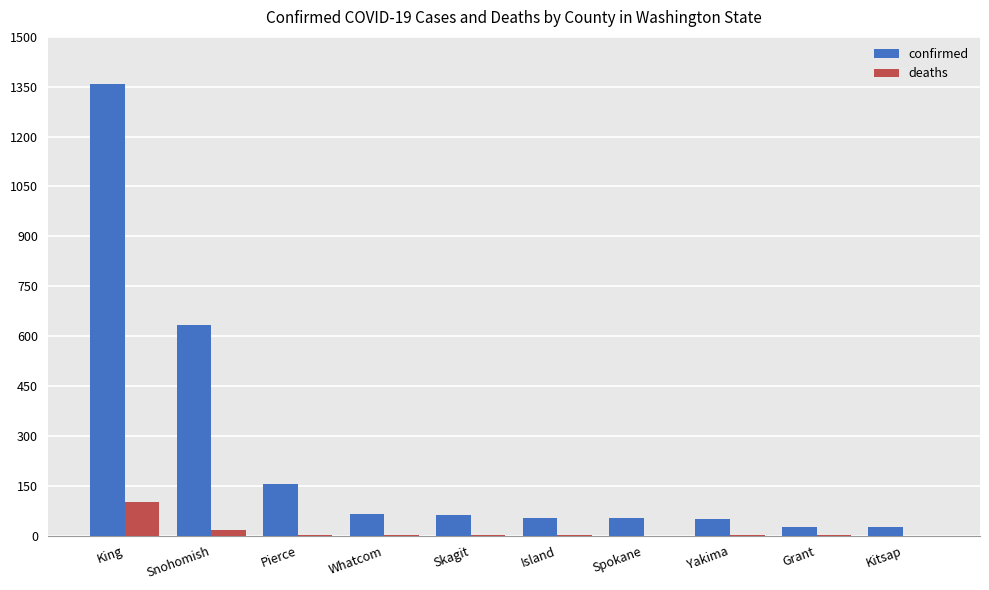

Where does the deaths series first go above 1?

King